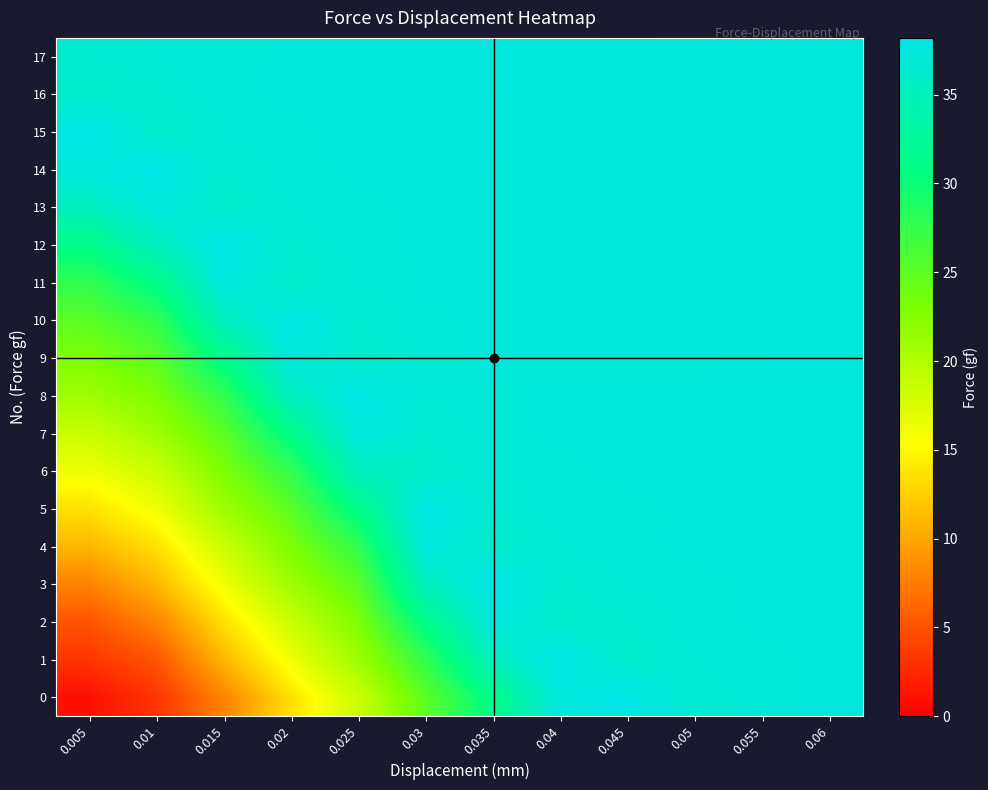

Which has a higher value, 0.025 or 0.035?

0.035